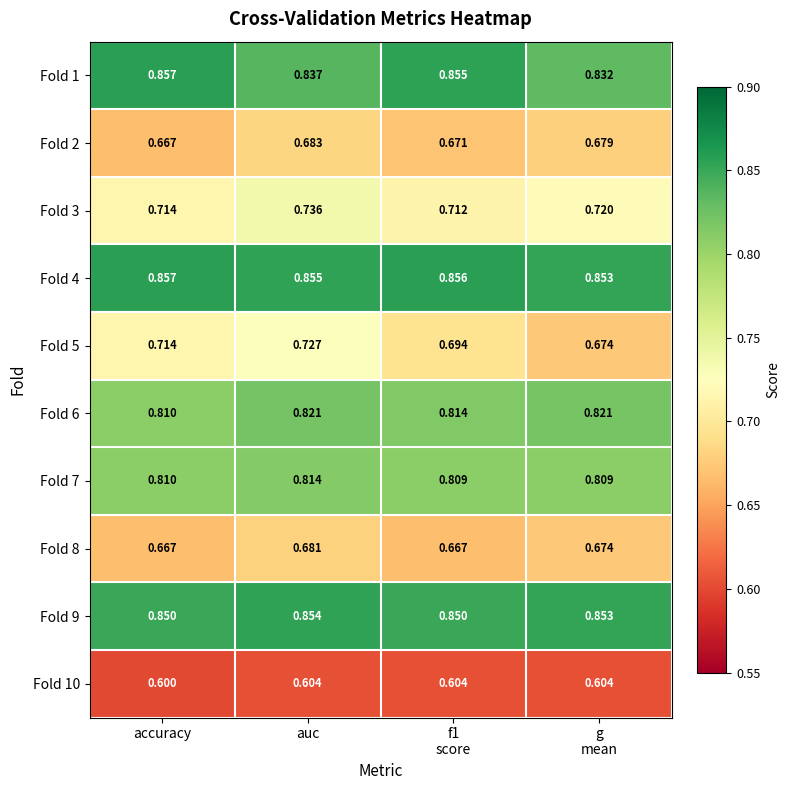

Which series has the widest spread of values?

Fold 5